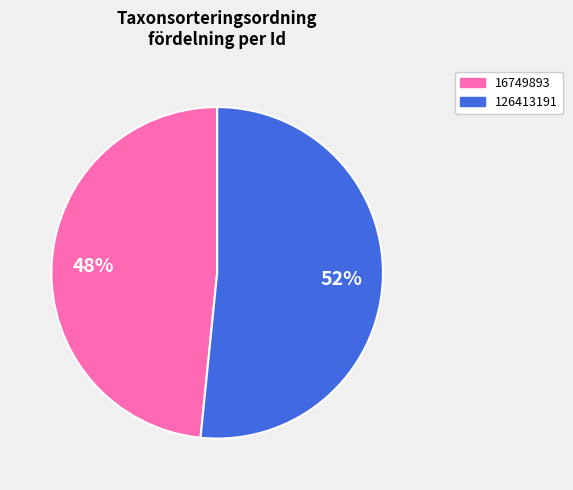

To the nearest percent, what is the average slice percentage?

50%